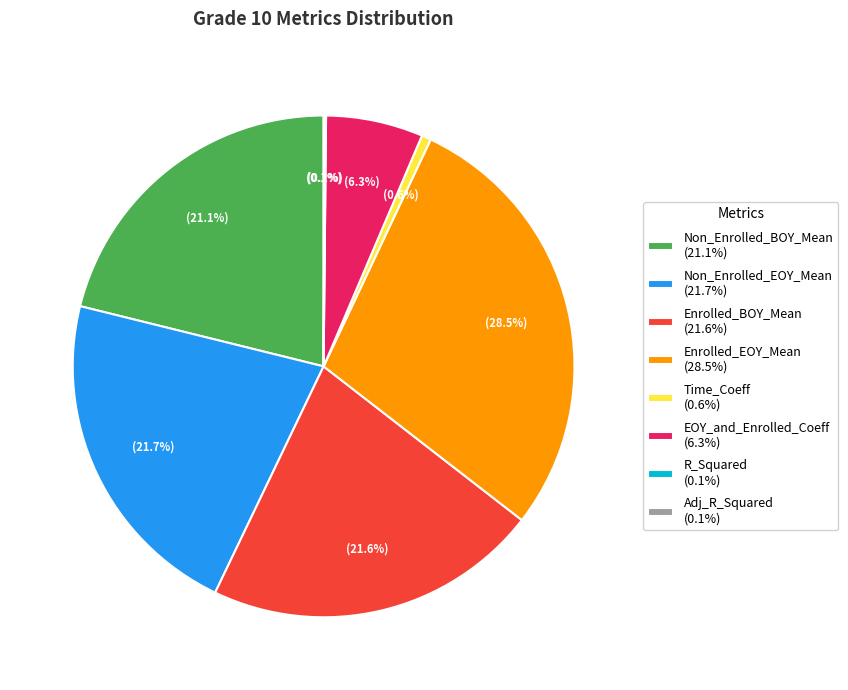

Combined, what portion of the pie is Enrolled_EOY_Mean (28.5%) and Time_Coeff (0.6%)?

29.1%